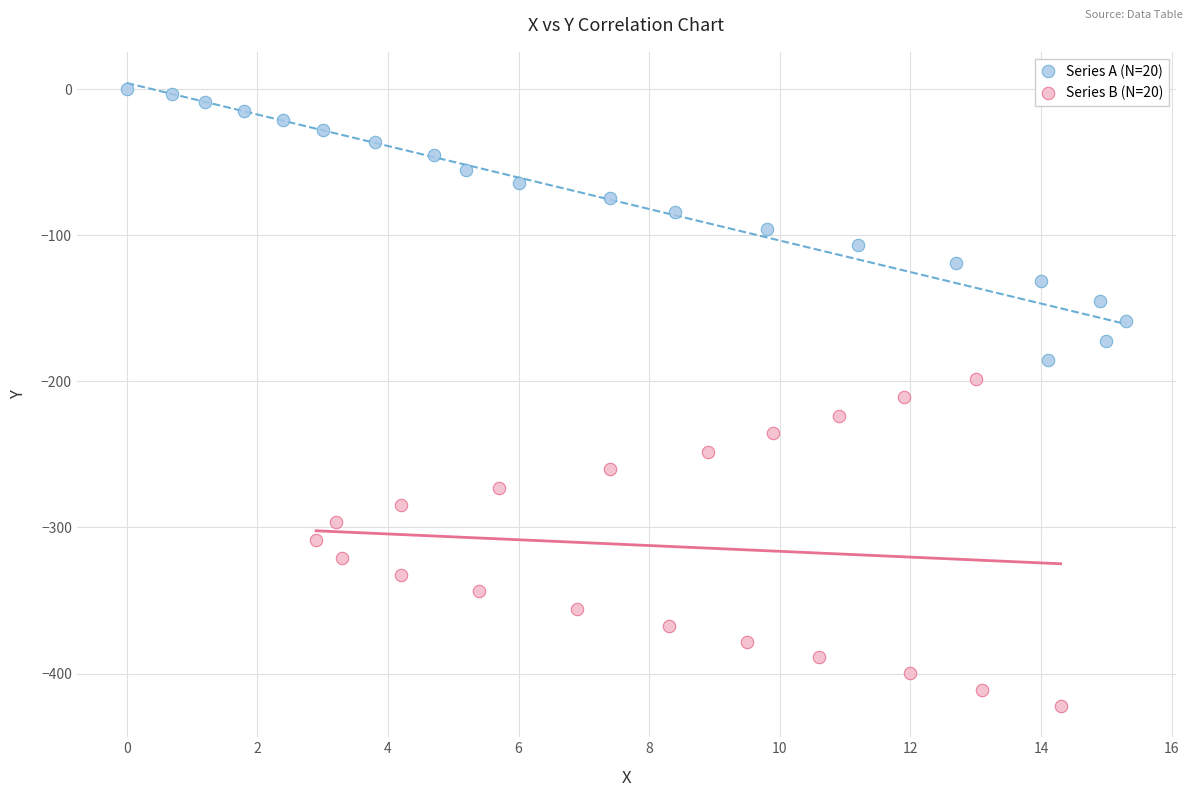

What are all the series names shown in the legend?

Series A (N=20), Series B (N=20)